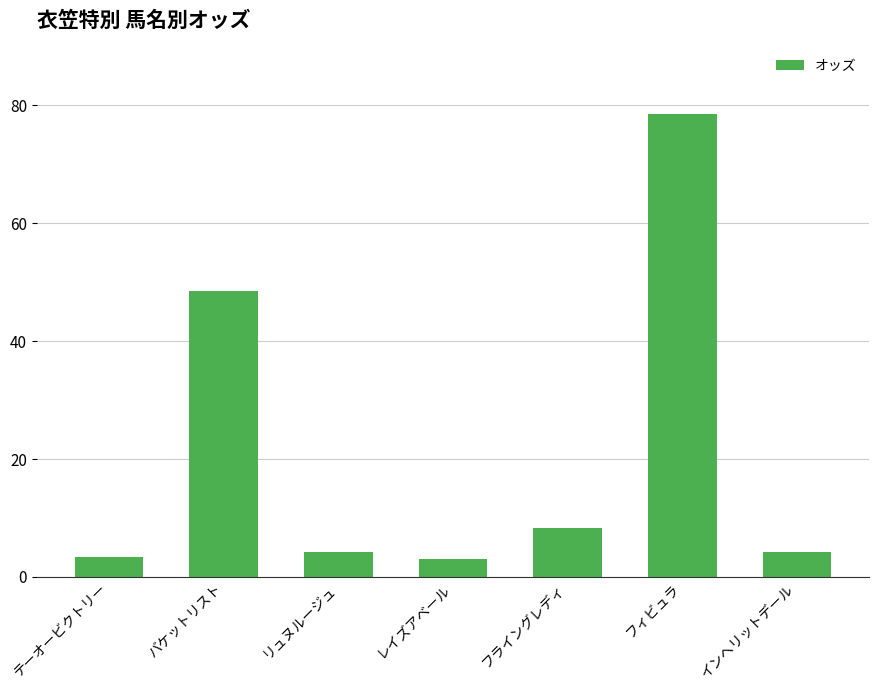

Does the chart contain any negative values?

No